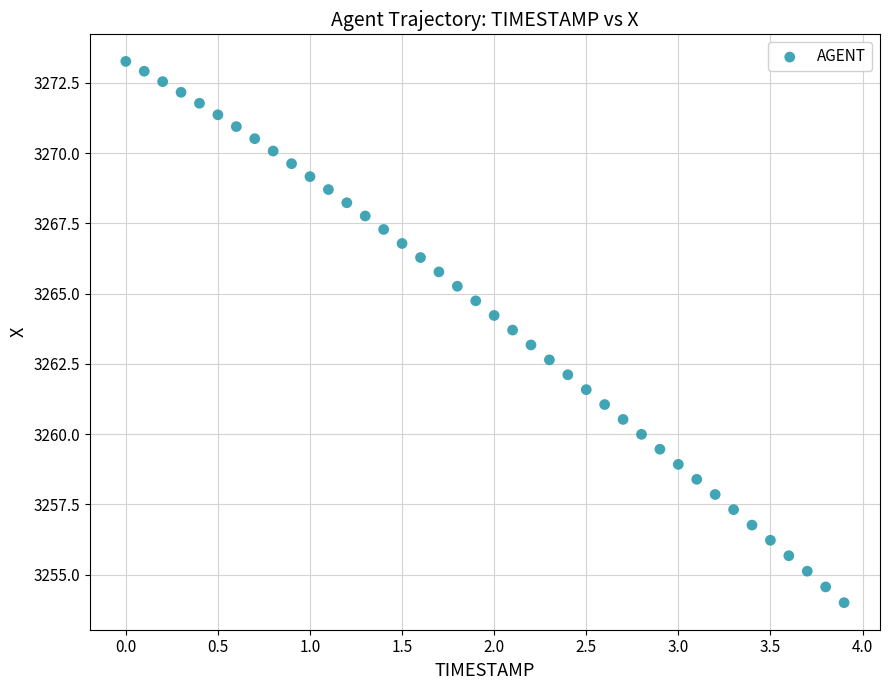

What is the range of X values (max minus min)?

3.9